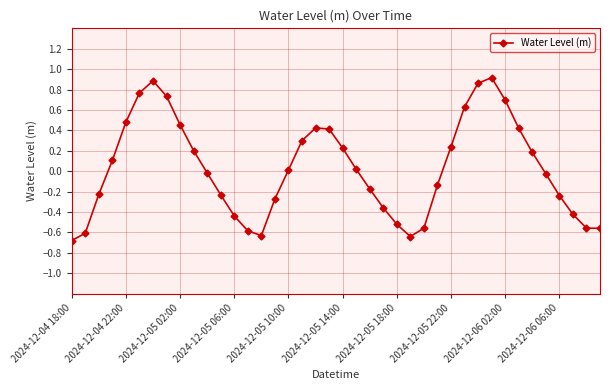

What is the sum of all values?

1.1